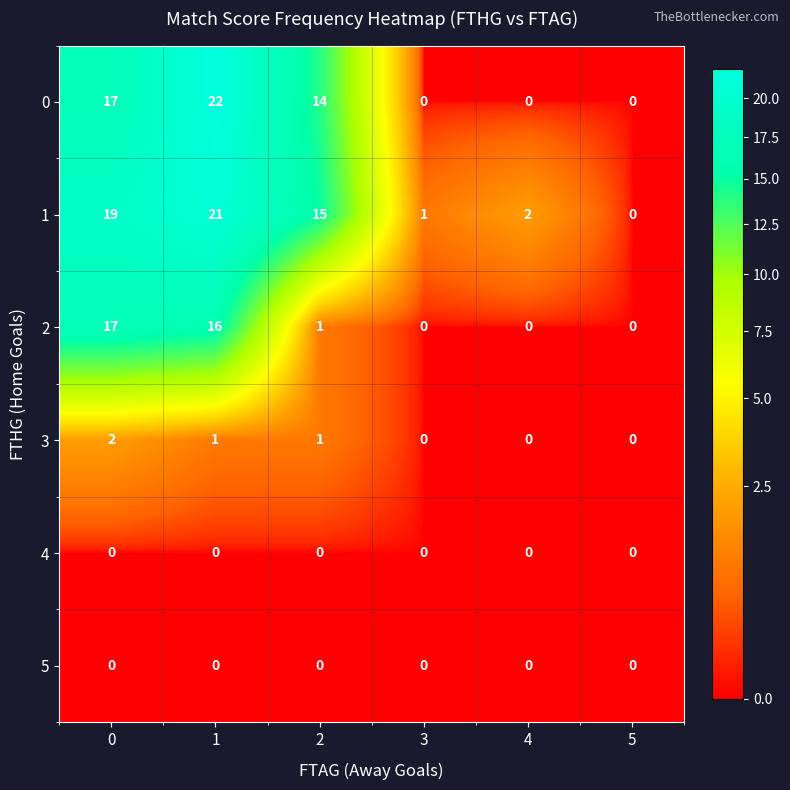

Which series has the widest spread of values?

0